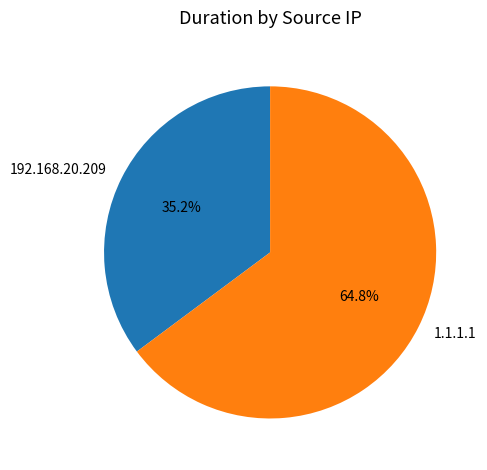

Which slice is the largest?

1.1.1.1